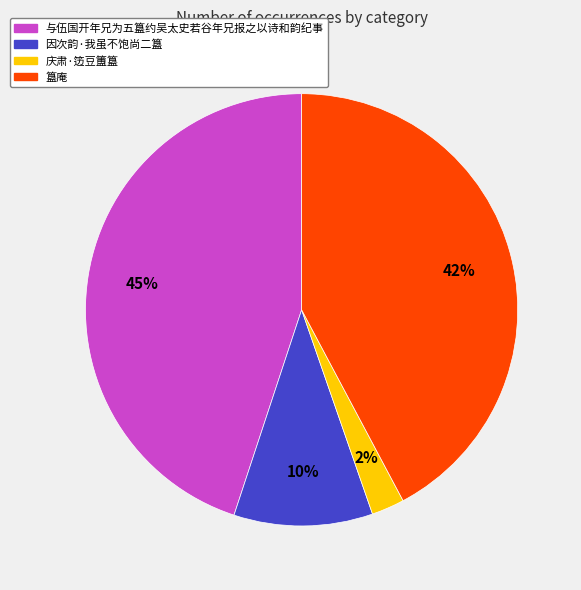

To the nearest percent, what percentage of the pie is 簋庵?

42%